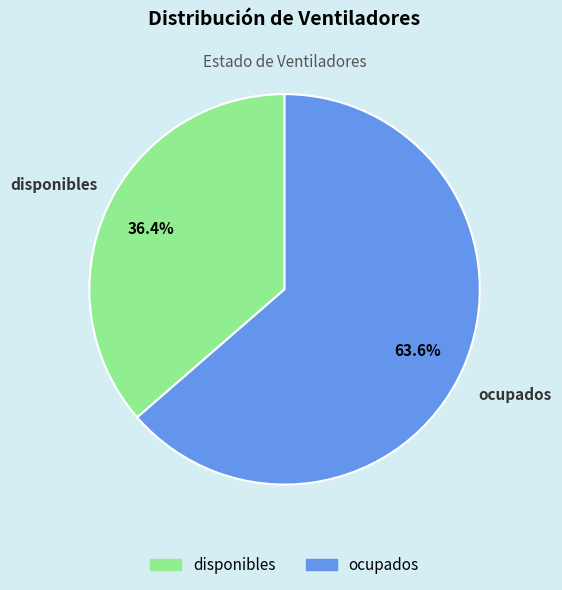

Is there any slice that represents more than half of the pie?

Yes